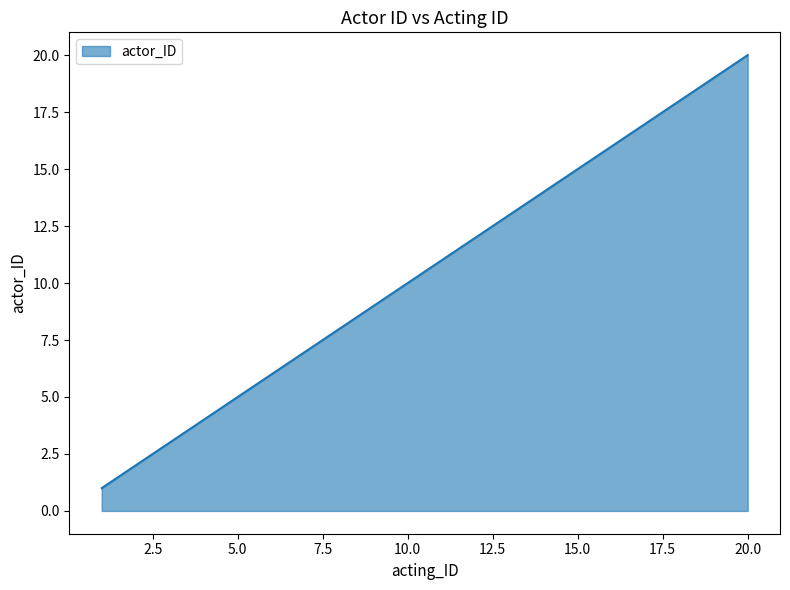

What is the greatest value displayed?

20